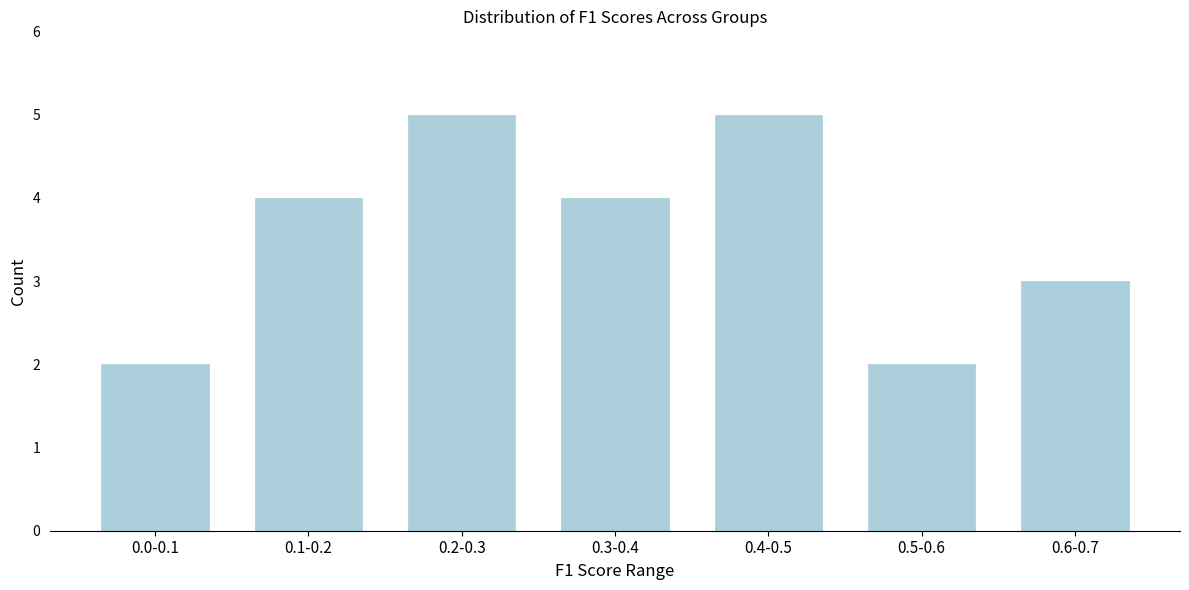

Reading left to right, transcribe all the data shown in this chart.

0.0-0.1=2	0.1-0.2=4	0.2-0.3=5	0.3-0.4=4	0.4-0.5=5	0.5-0.6=2	0.6-0.7=3